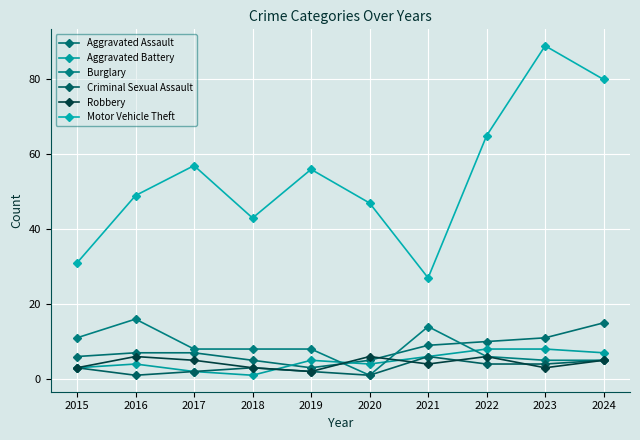

Which series has the largest total across all categories?

Motor Vehicle Theft